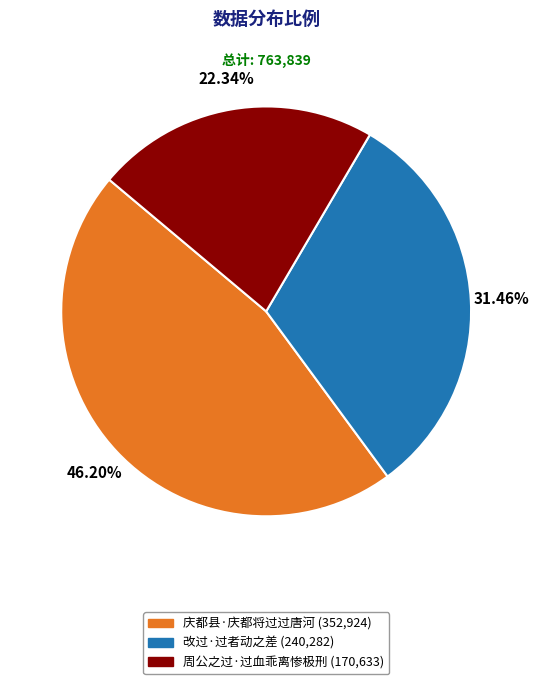

How many slices are in this pie chart?

3